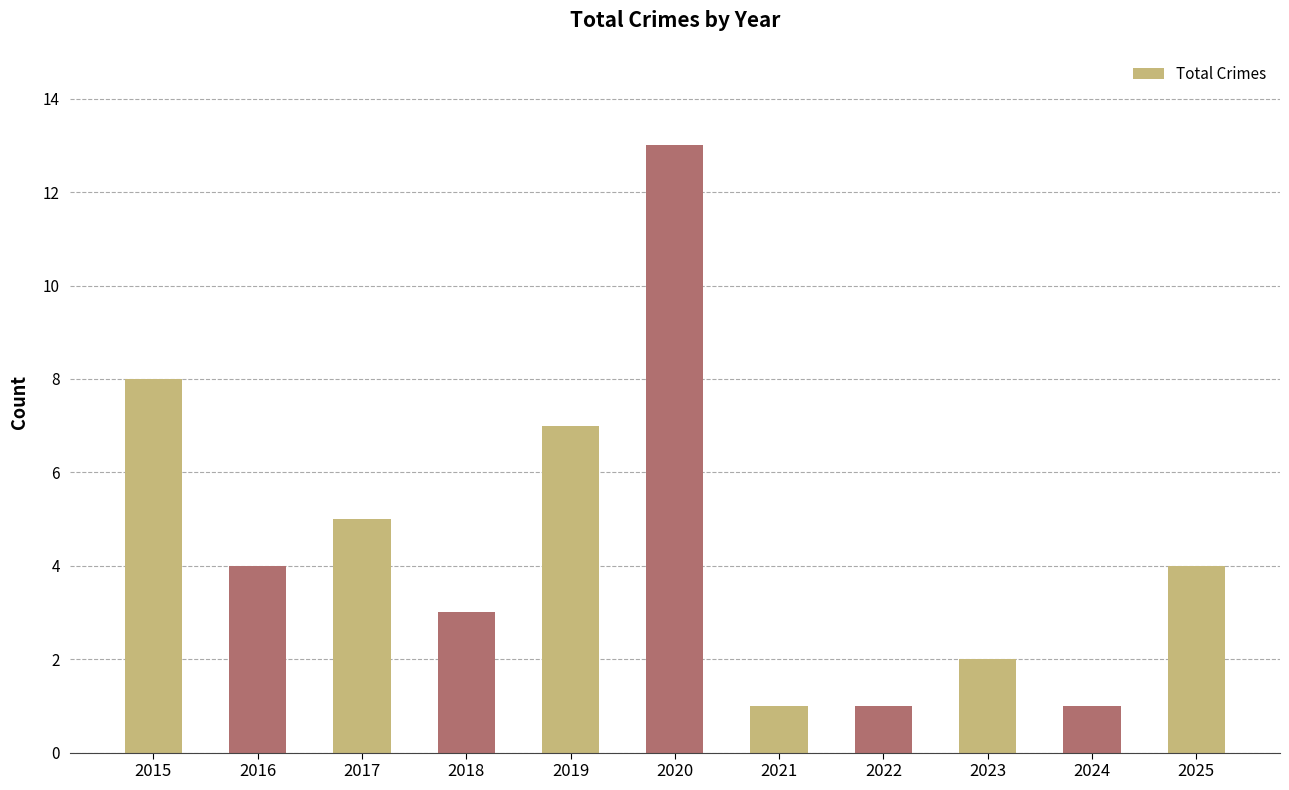

What is the sum of all values?

49